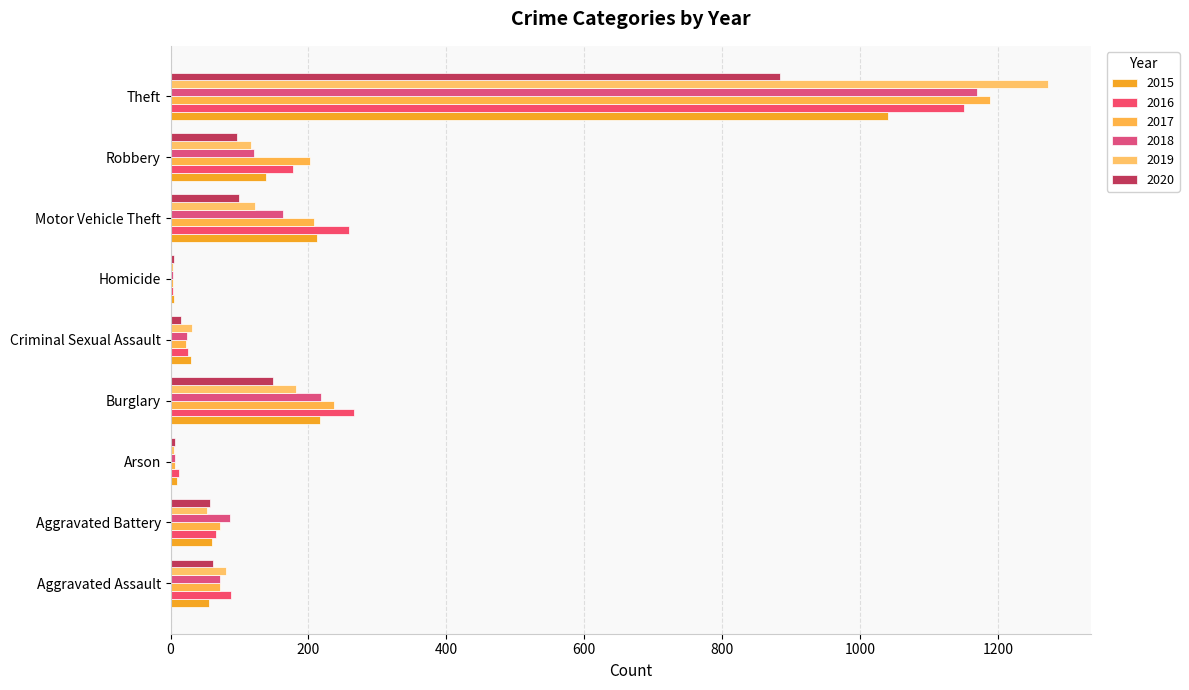

What is the sum of all 2019 values?

1866